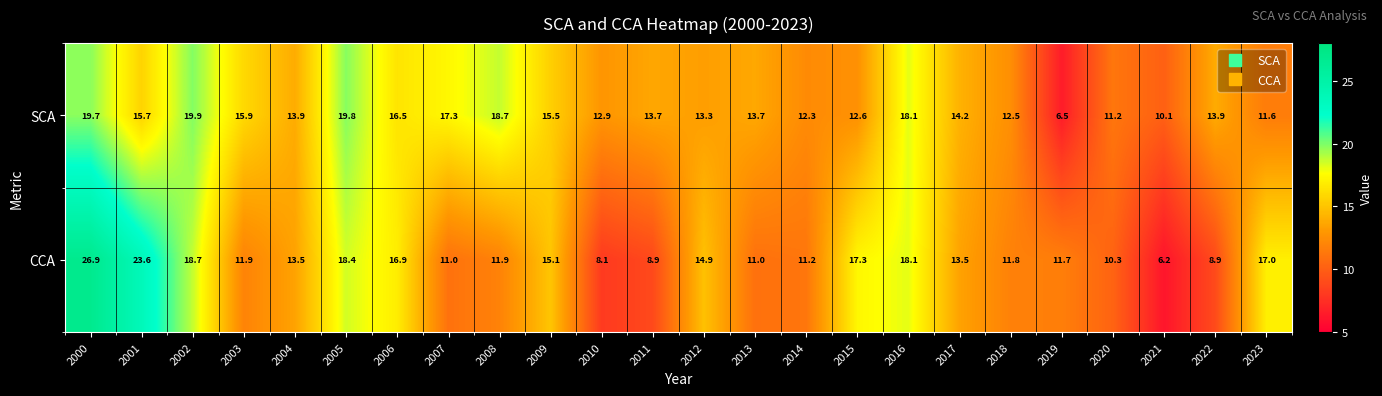

List the series in order of their overall mean, lowest first.

CCA, SCA